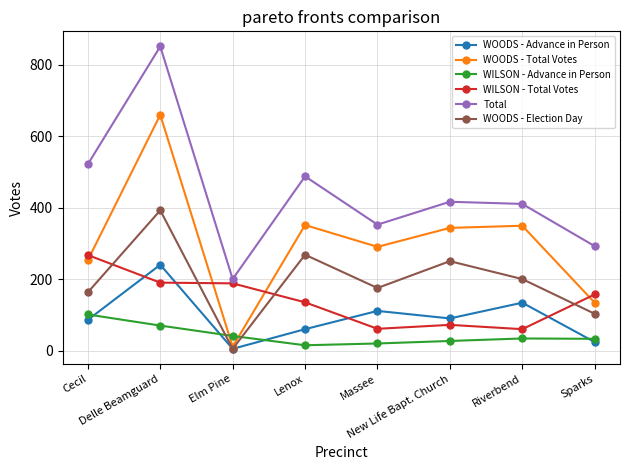

How many data points in WOODS - Advance in Person are less than 91?

4